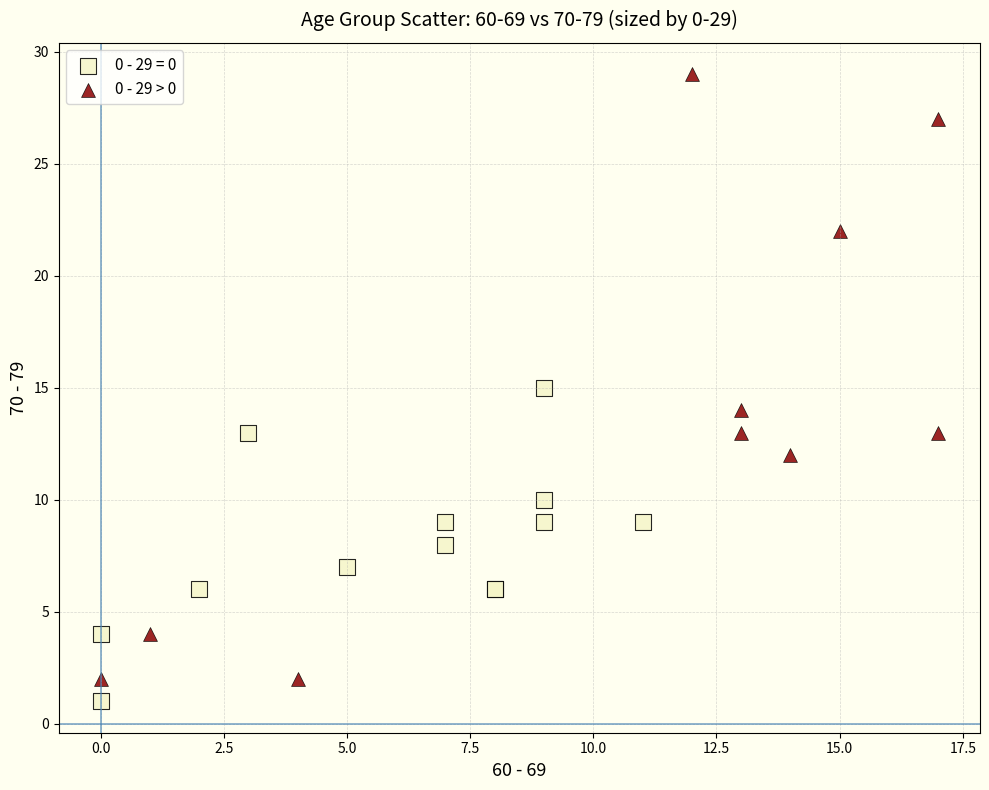

Which series contains the highest Y value?

0 - 29 > 0